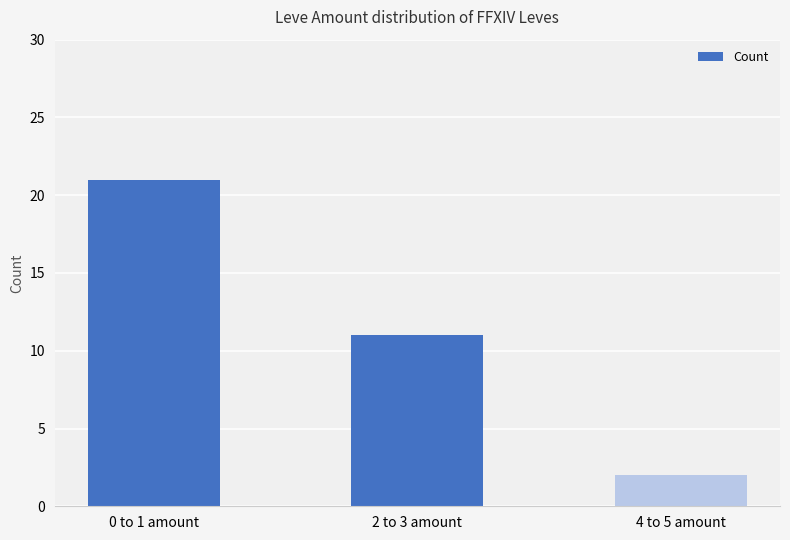

How many bars are there in total?

3